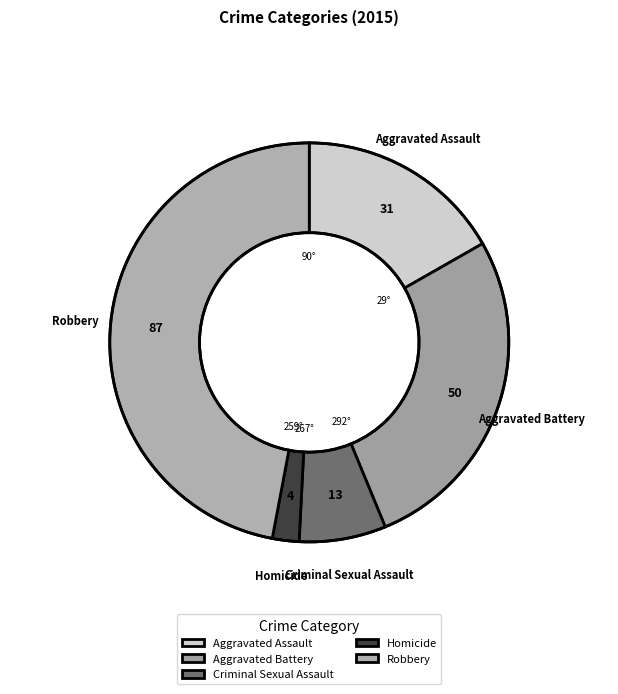

Does Criminal Sexual Assault represent more than half of the total?

No